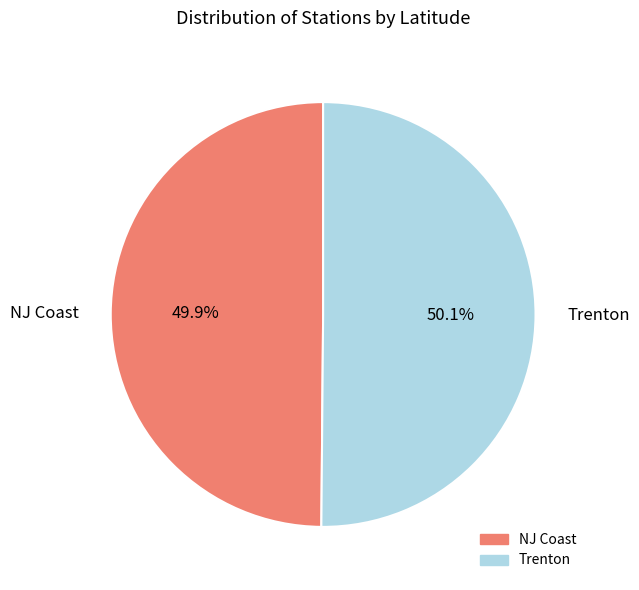

Does any single category account for the majority?

Yes